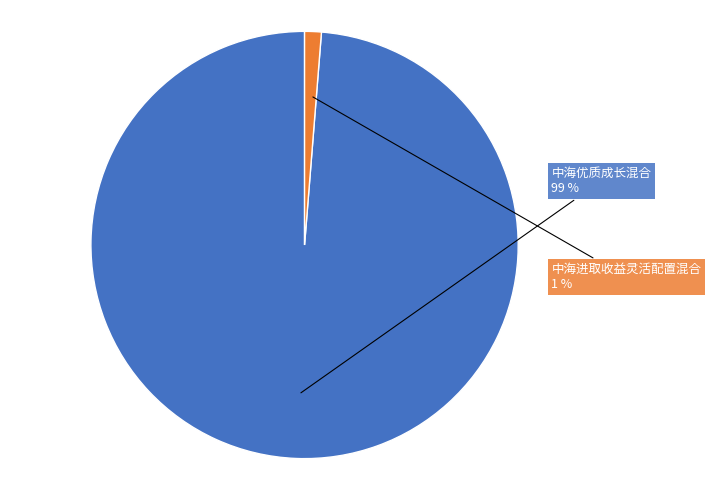

Is there a majority slice in this chart?

Yes